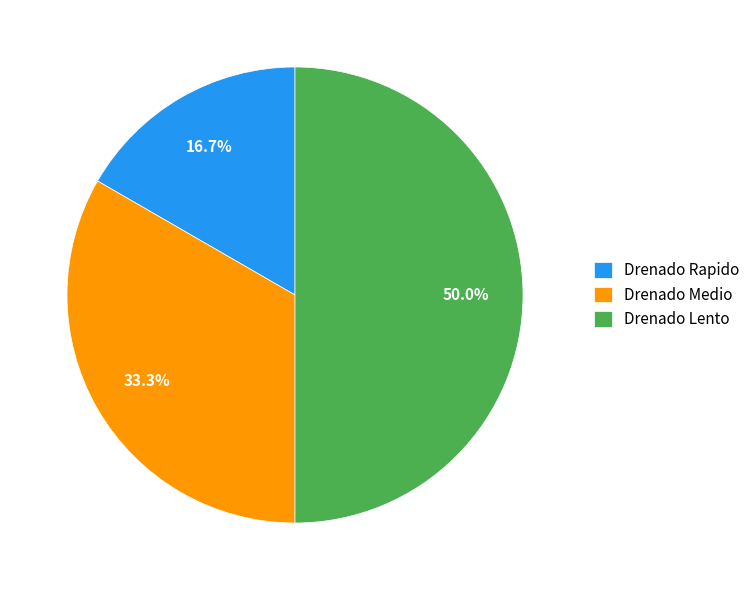

Rank the categories by value from lowest to highest.

Drenado Rapido, Drenado Medio, Drenado Lento